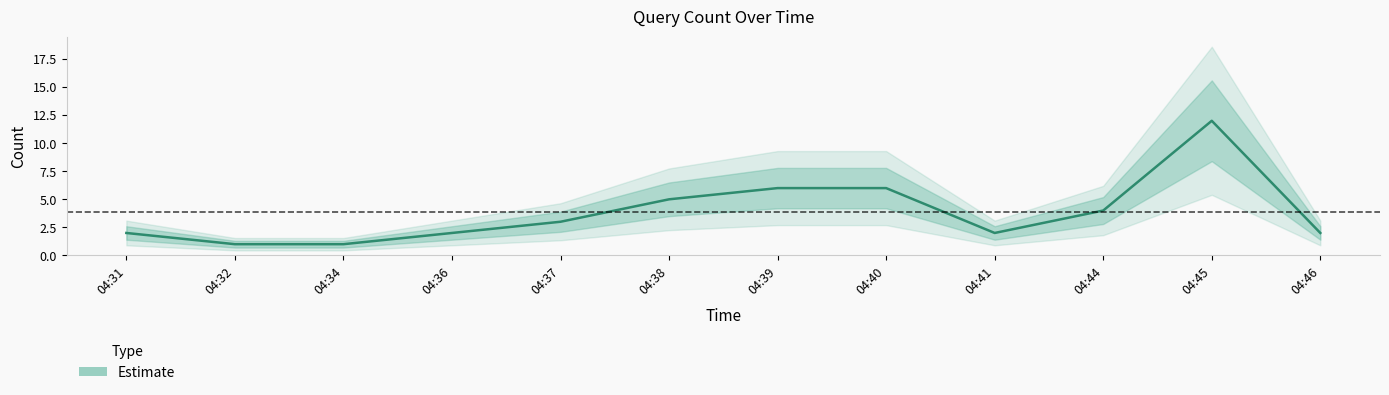

Which label corresponds to the smallest value in the chart?

04:32